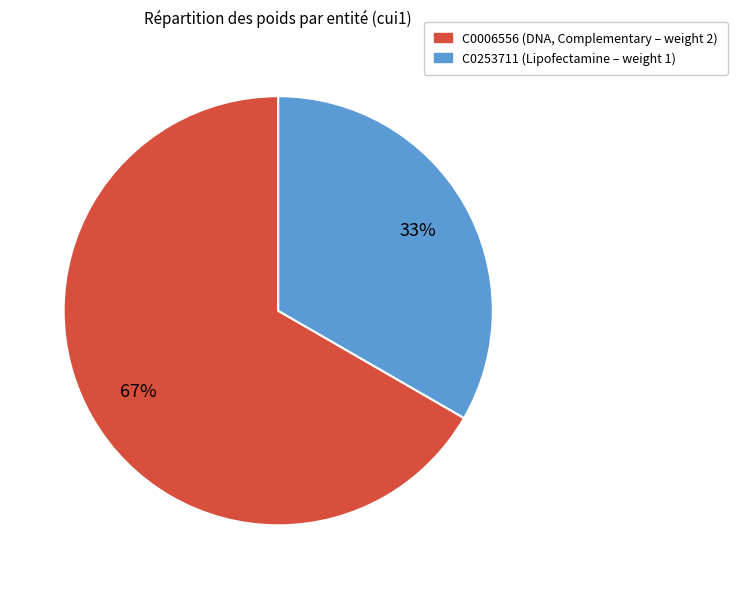

What is the majority slice?

C0006556